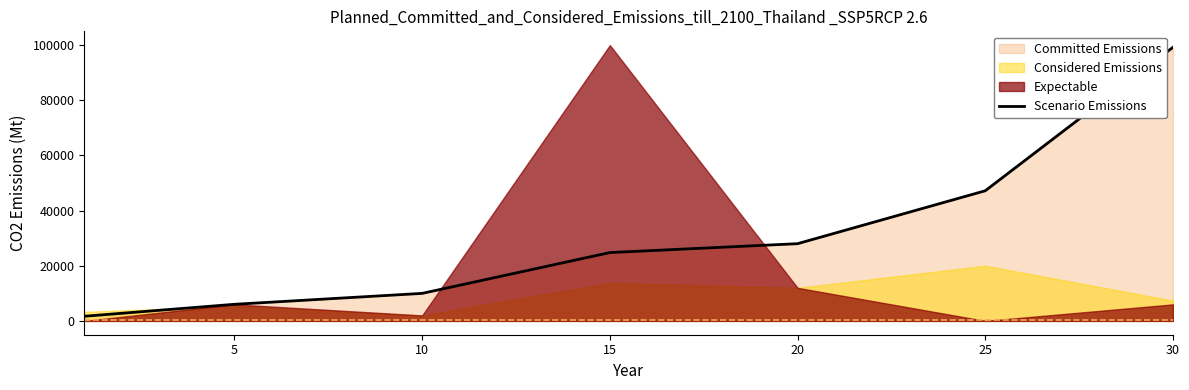

True or false: there are more than 1 points higher than both neighbors.

False